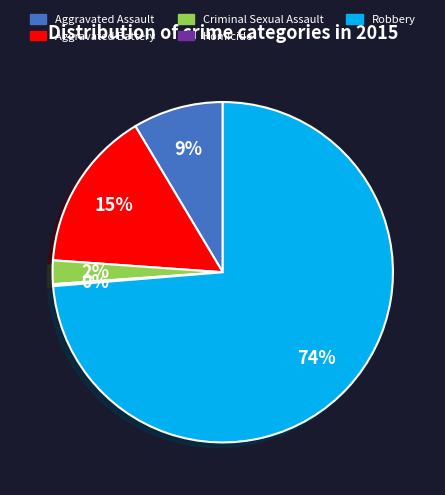

The Aggravated Assault slice represents 1% of the pie. True or false?

False